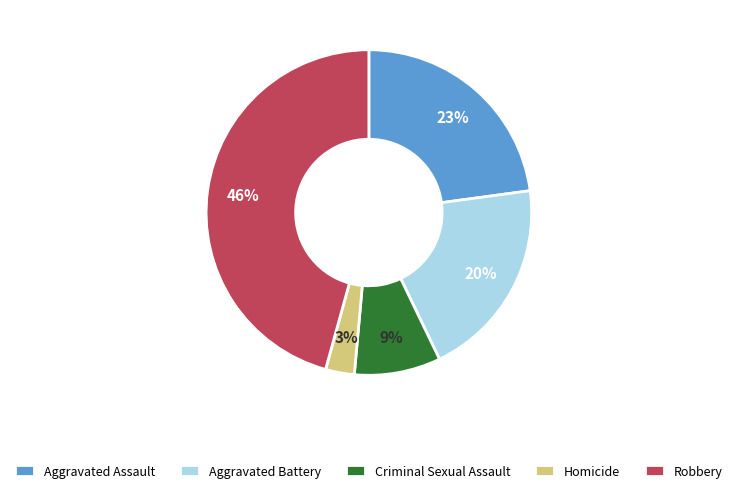

Which slice is the largest?

Robbery